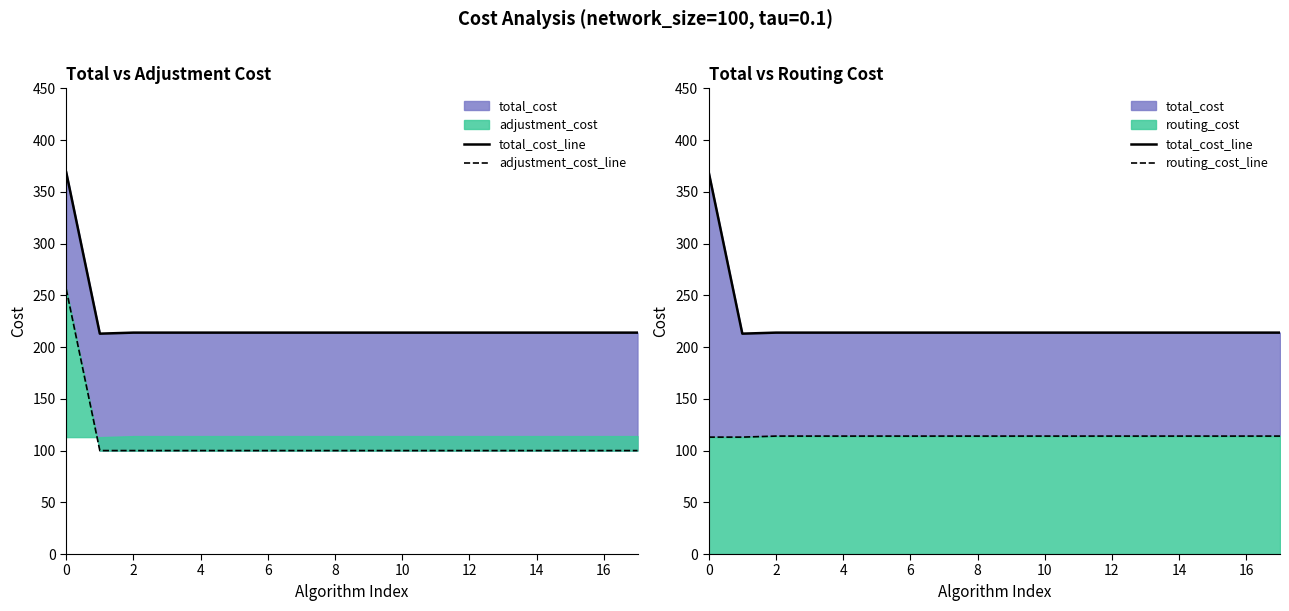

What value does the routing_cost_line series have at 10?

114